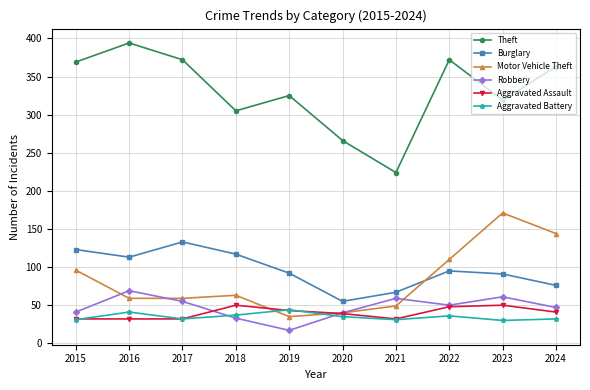

Rank the series by their maximum value, from highest to lowest.

Theft, Motor Vehicle Theft, Burglary, Robbery, Aggravated Assault, Aggravated Battery